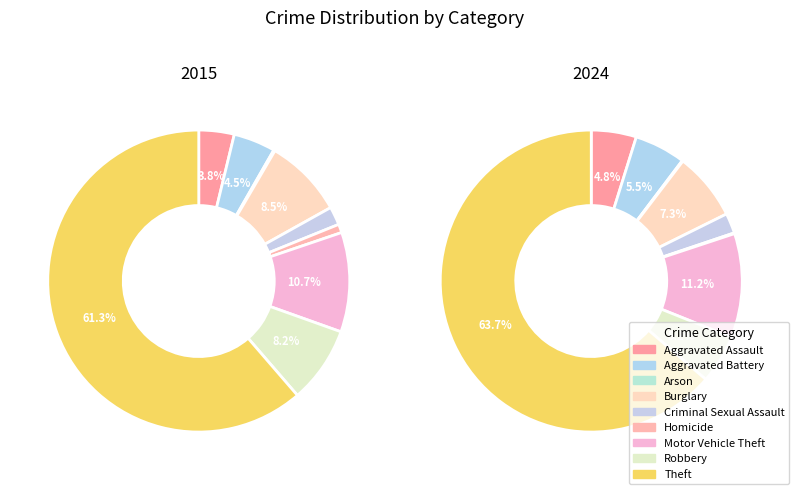

Count the number of slices in the pie.

9